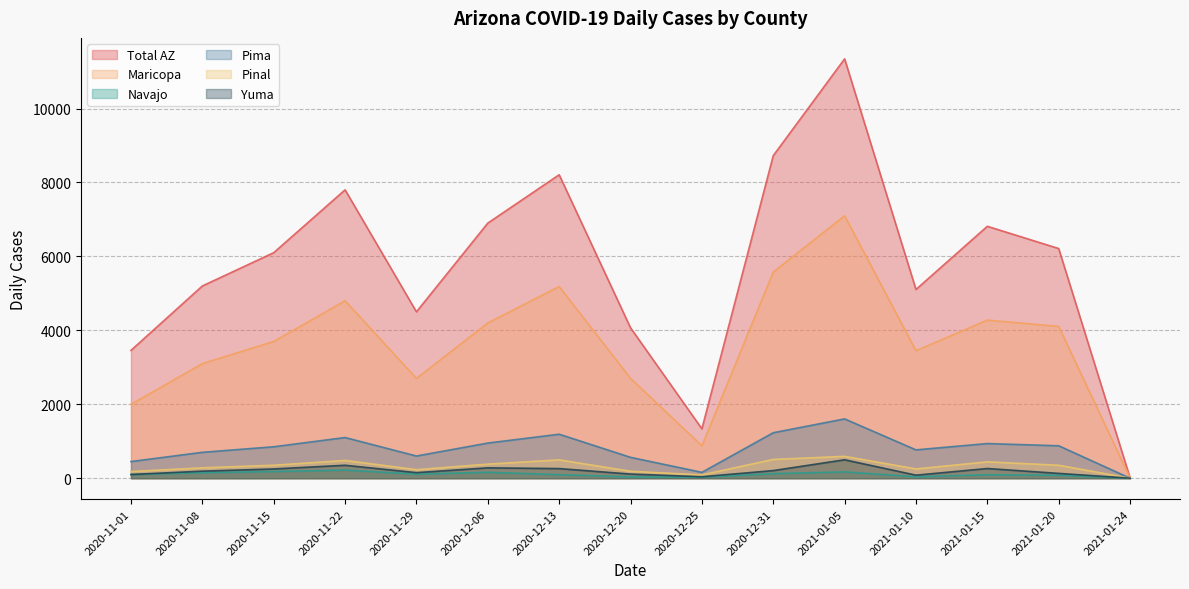

Which series has the largest total across all categories?

Total AZ